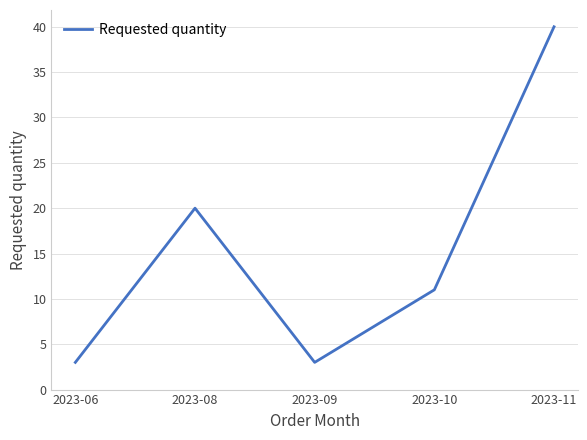

True or false: the data has more than 1 interior local peaks.

False